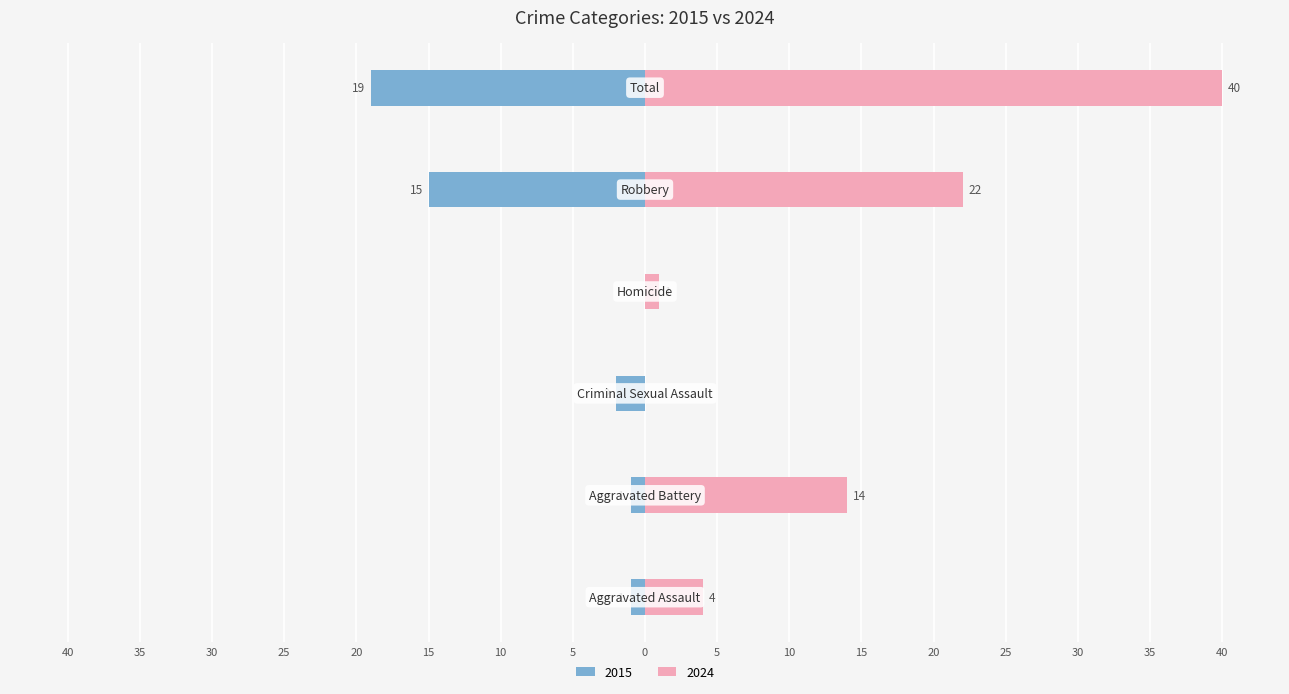

Which label corresponds to the largest value in the chart?

Total